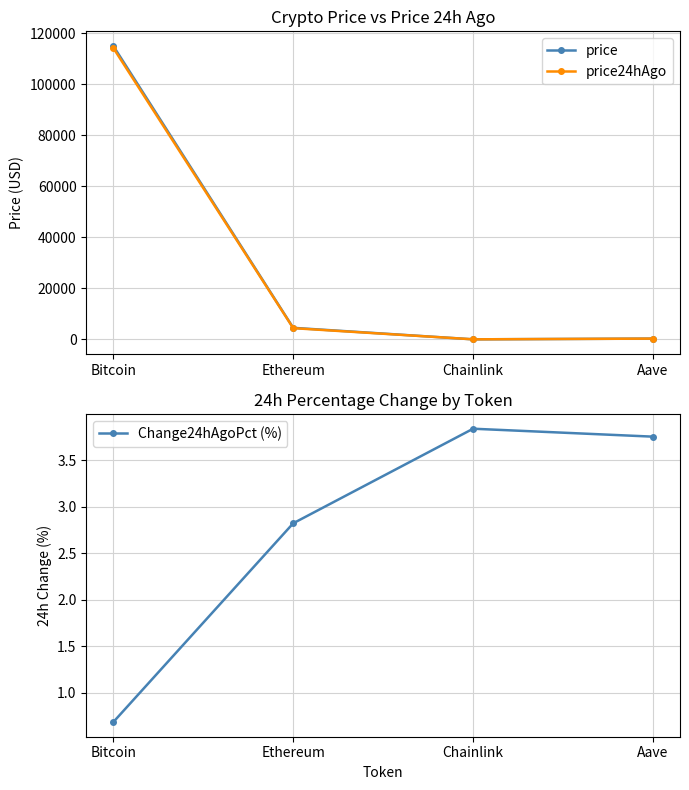

True or false: price24hAgo and Change24hAgoPct (%) cross at least once.

False